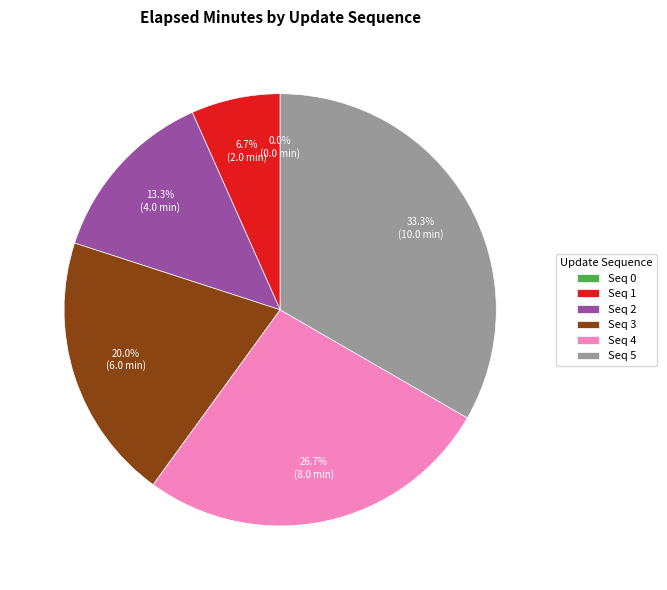

The 5 slice represents 33% of the pie. True or false?

True